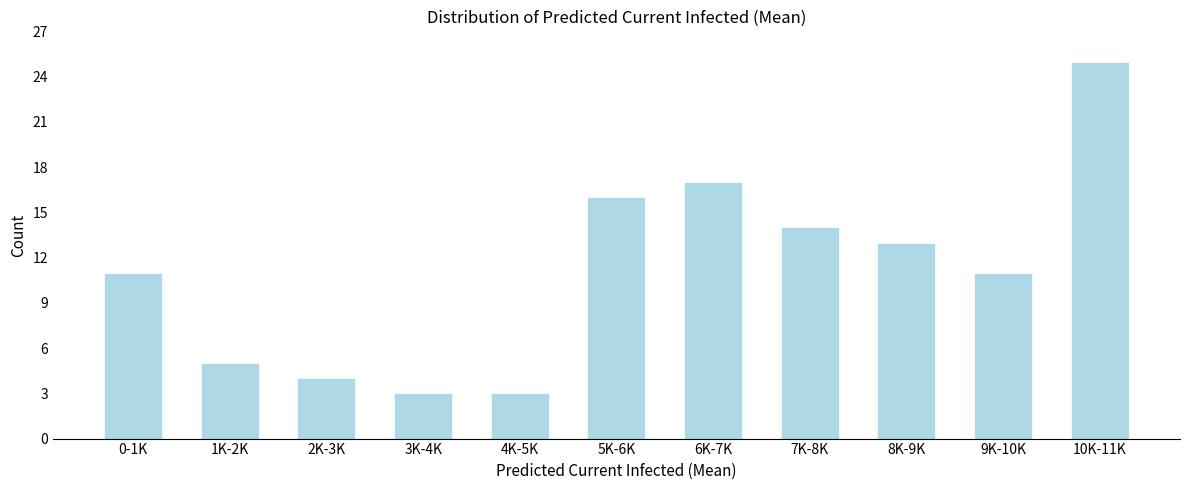

Reading left to right, list all the values displayed in this chart.

11	5	4	3	3	16	17	14	13	11	25